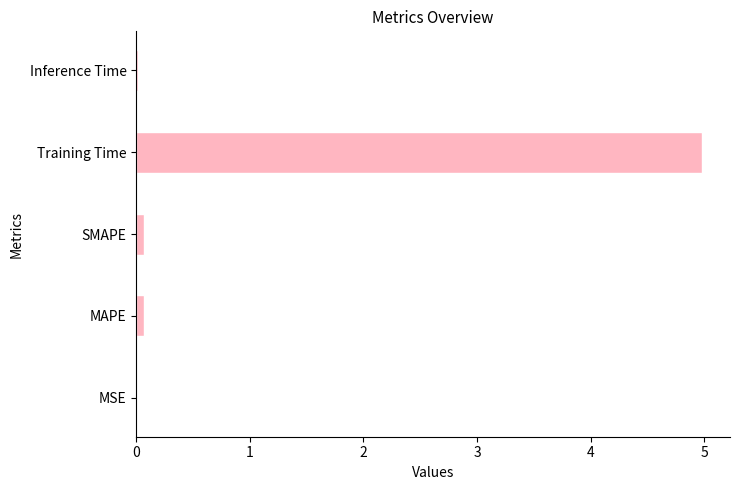

Are the bars horizontal?

Yes